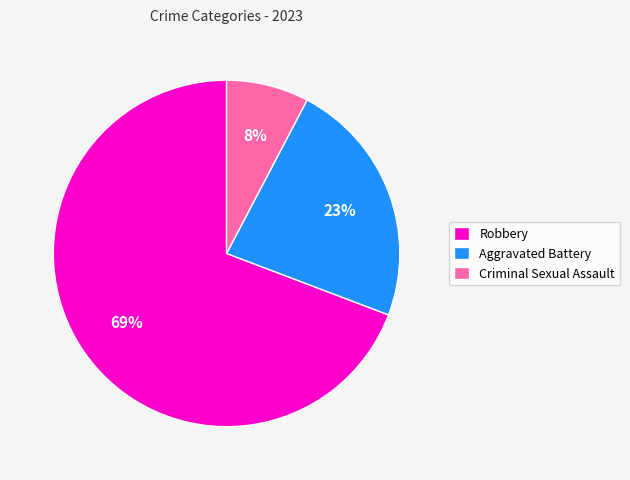

Which category accounts for the majority?

Robbery